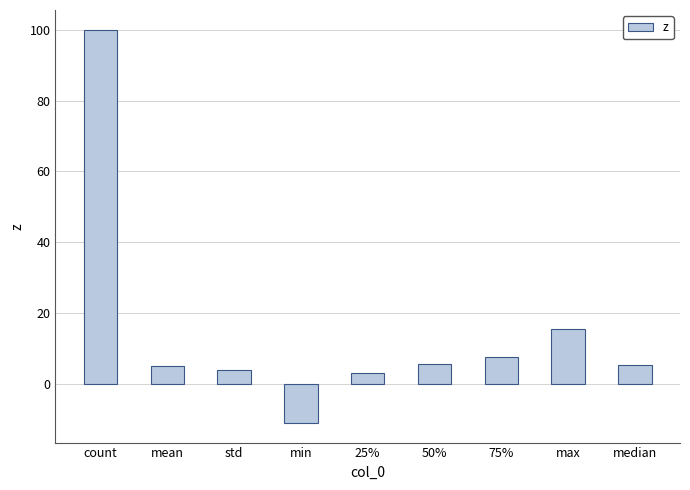

What is the minimum value shown in the chart?

-10.9